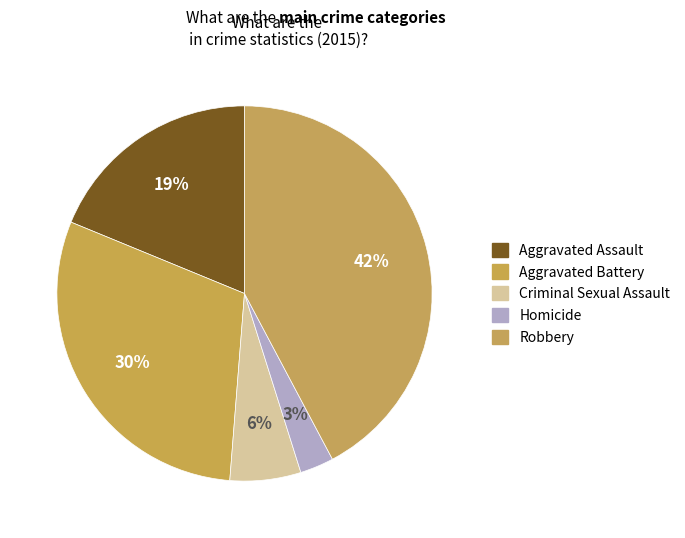

Is there any slice that represents more than half of the pie?

No